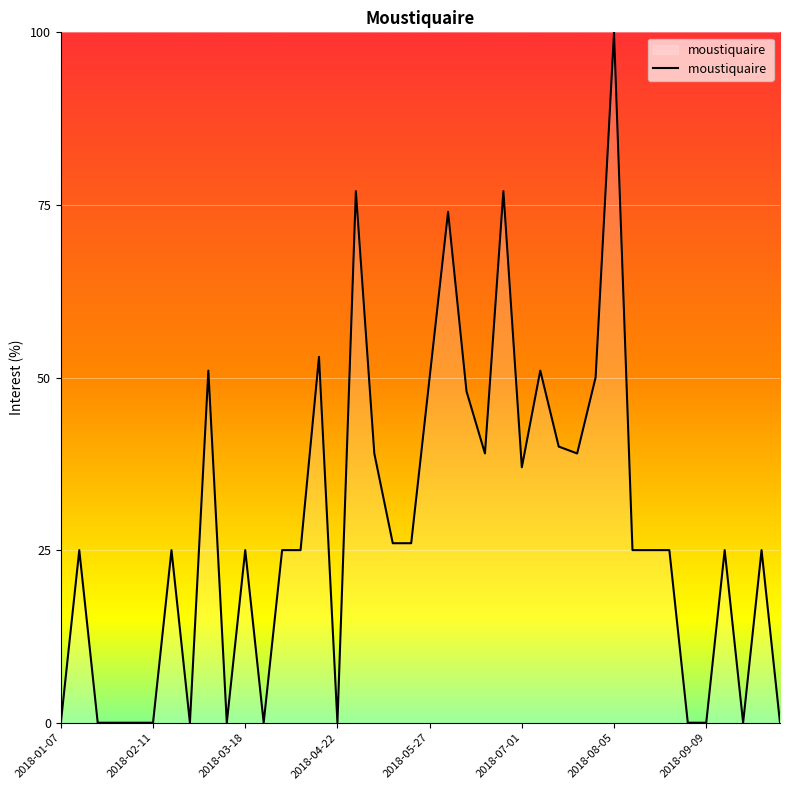

What is the maximum value shown in the chart?

100